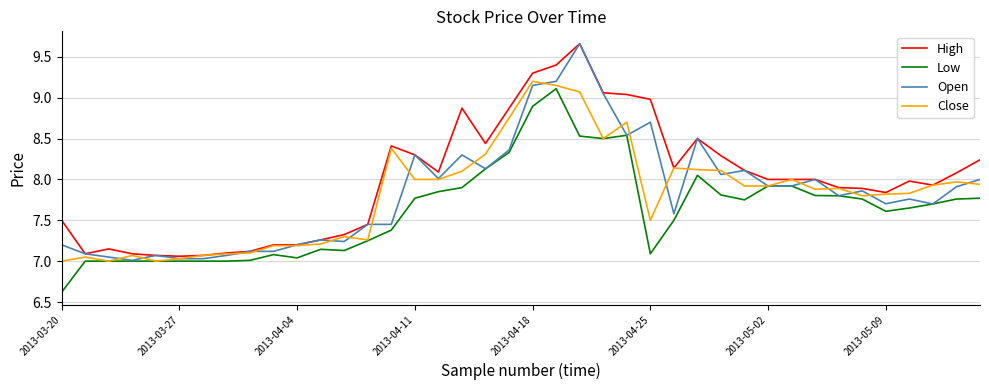

True or false: High and Low cross at least once.

False